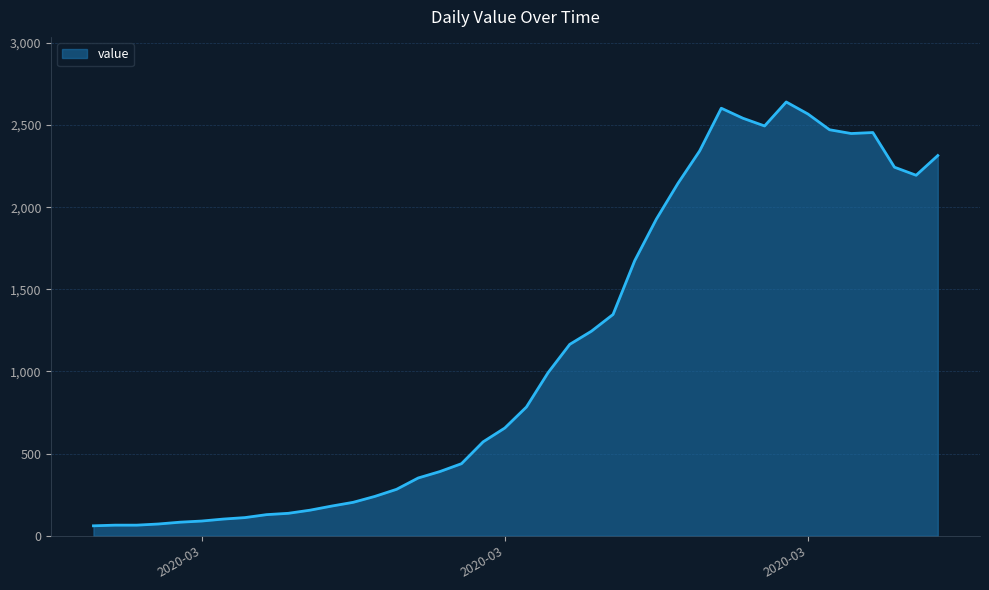

What is the smallest value displayed?

61